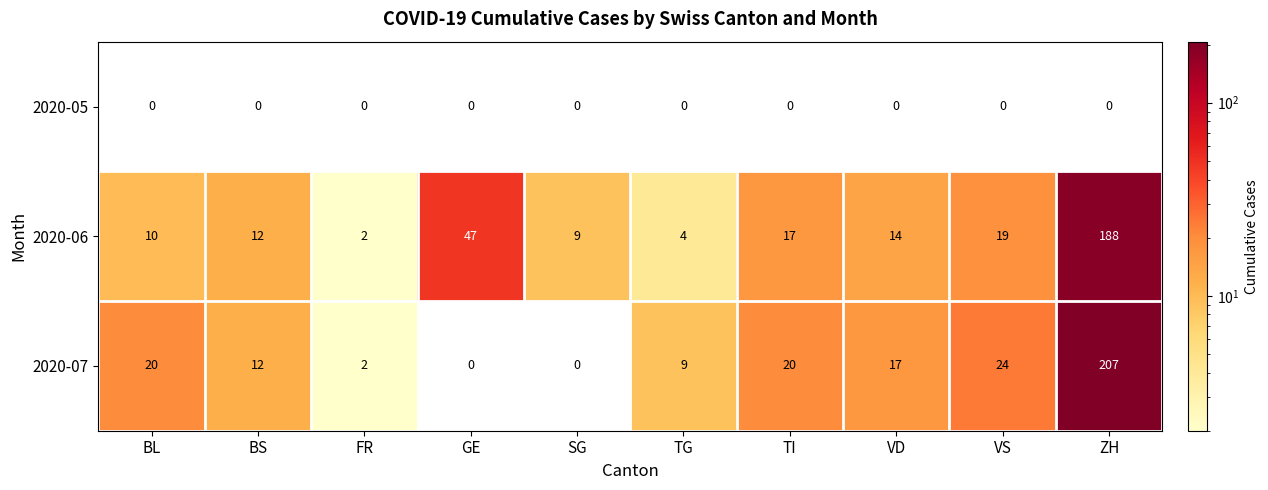

Is it true that 2020-06 equals 10 at BL?

True